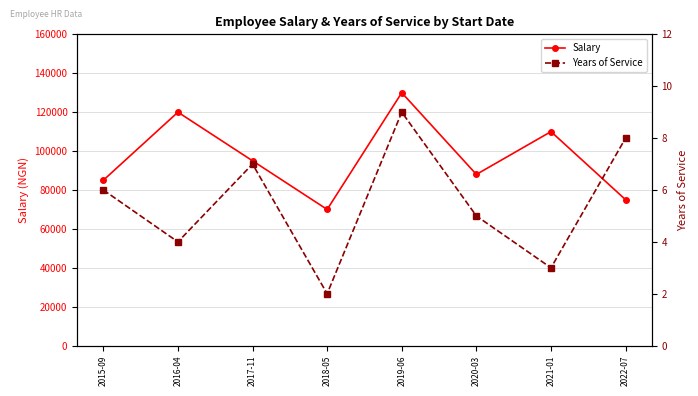

What is the value of the Years of Service point at the 3rd from the left?

7